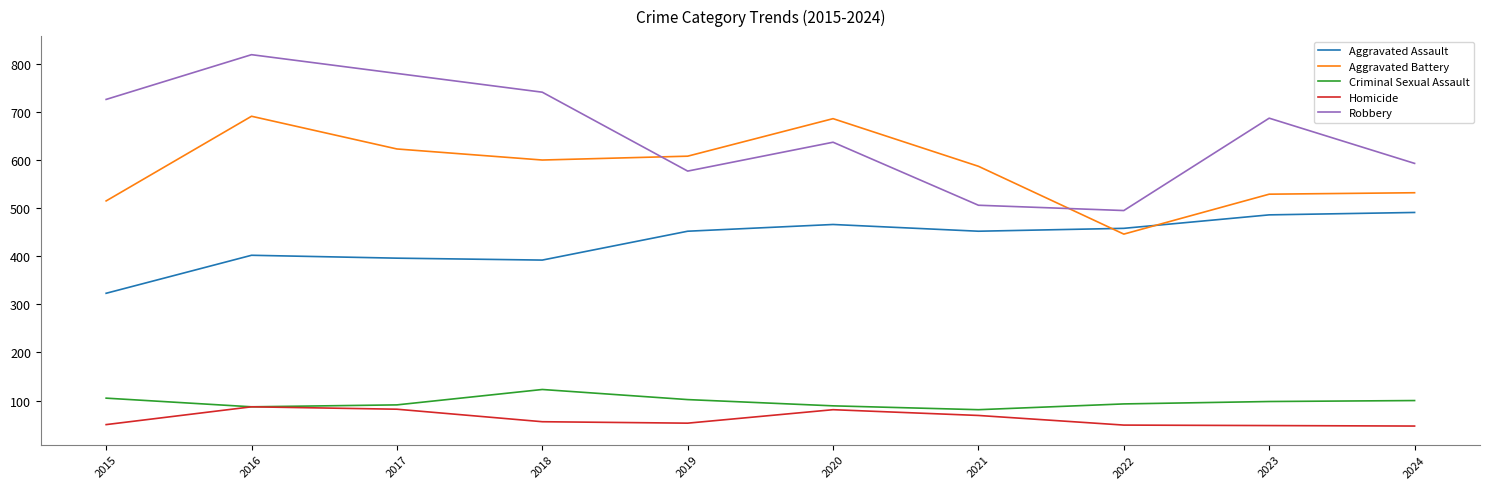

Where is Robbery nearest to the value 657?

2020